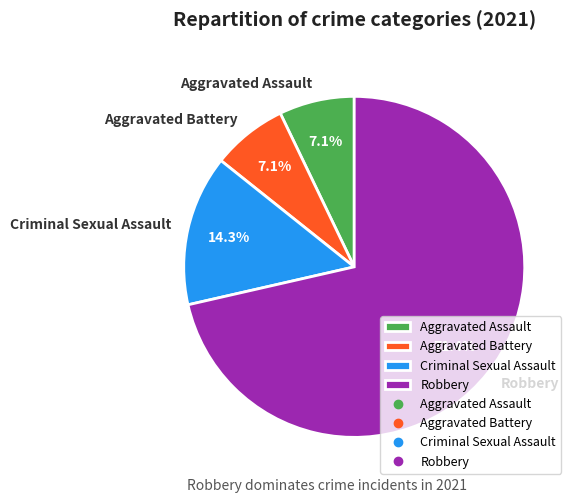

Which slice is the largest?

Robbery